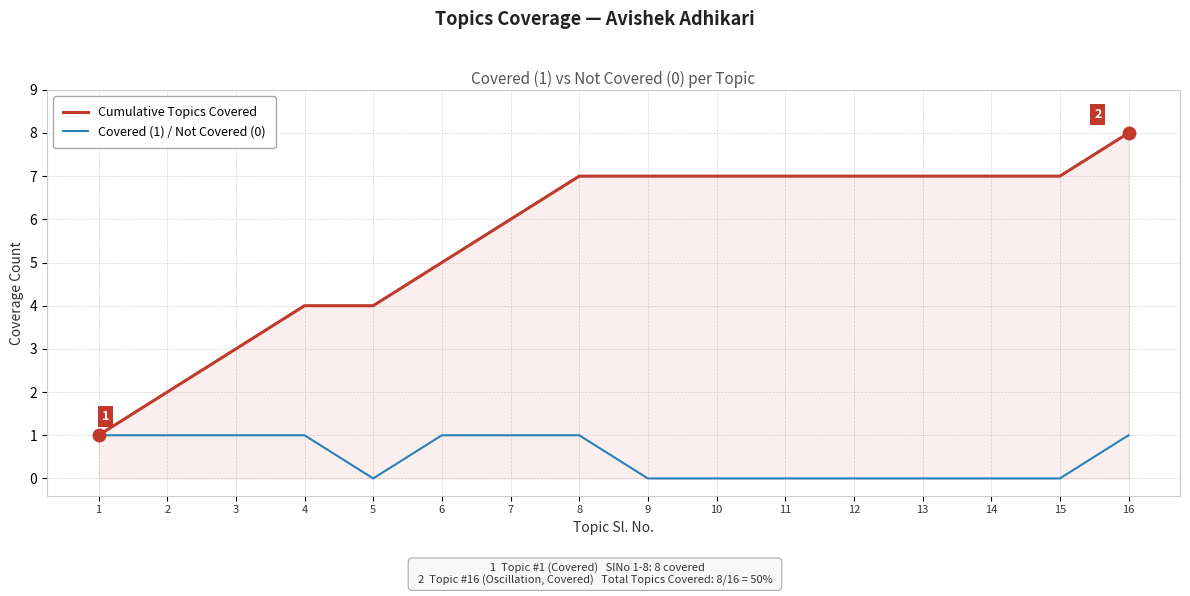

Is it true that Covered (1) / Not Covered (0) equals 0 at 4?

False